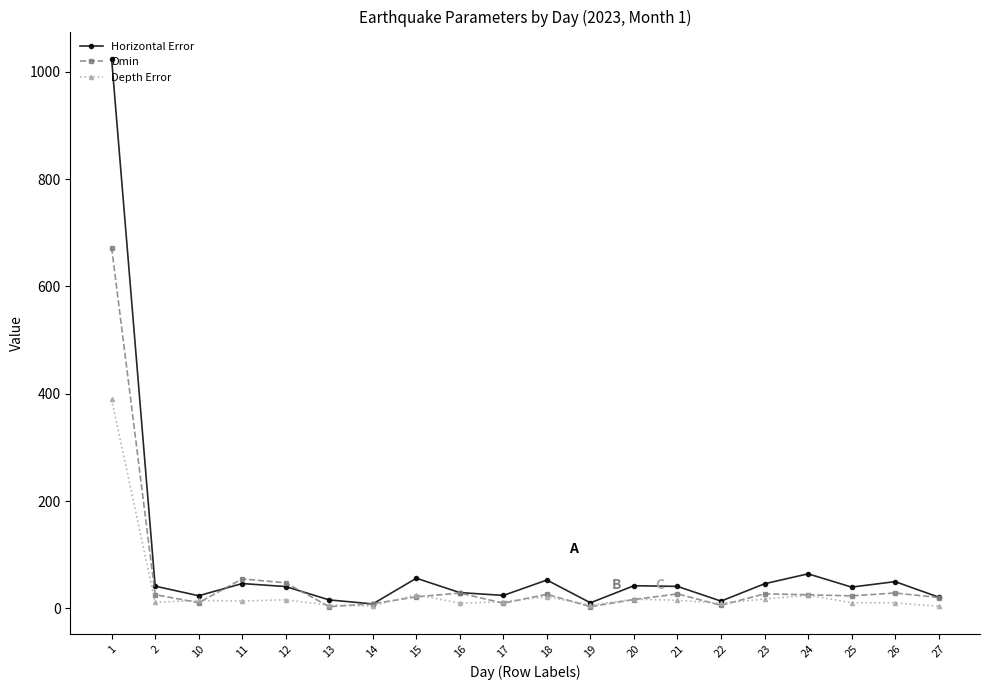

What are all the series names shown in the legend?

Horizontal Error, Dmin, Depth Error